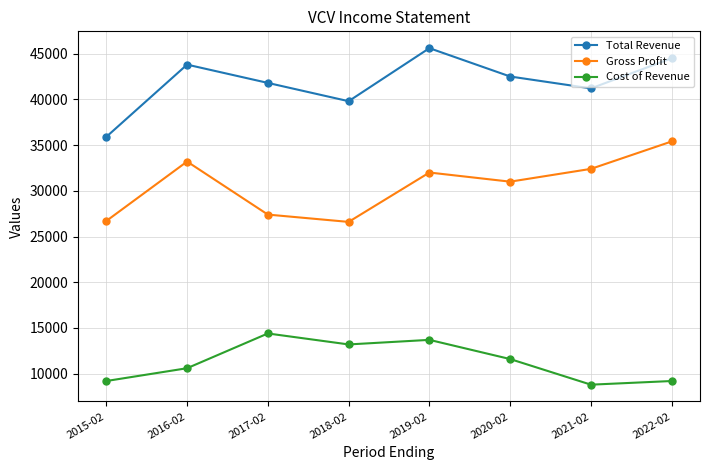

What are all the series names shown in the legend?

Total Revenue, Gross Profit, Cost of Revenue